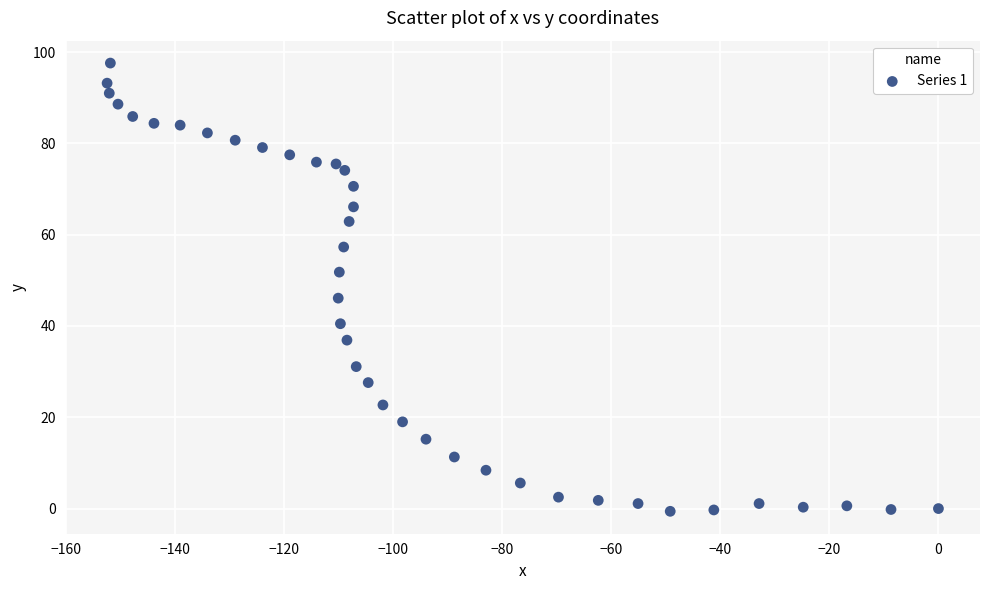

What Y value in the scatter plot is closest to 48?

46.1